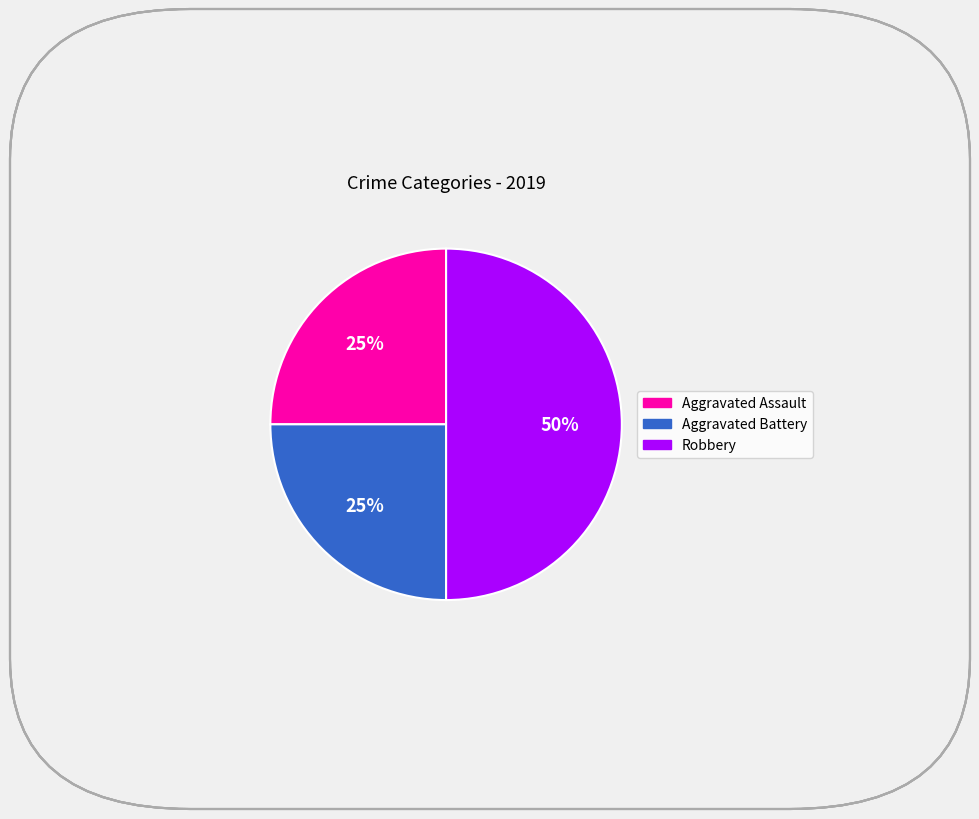

How many slices are in this pie chart?

3